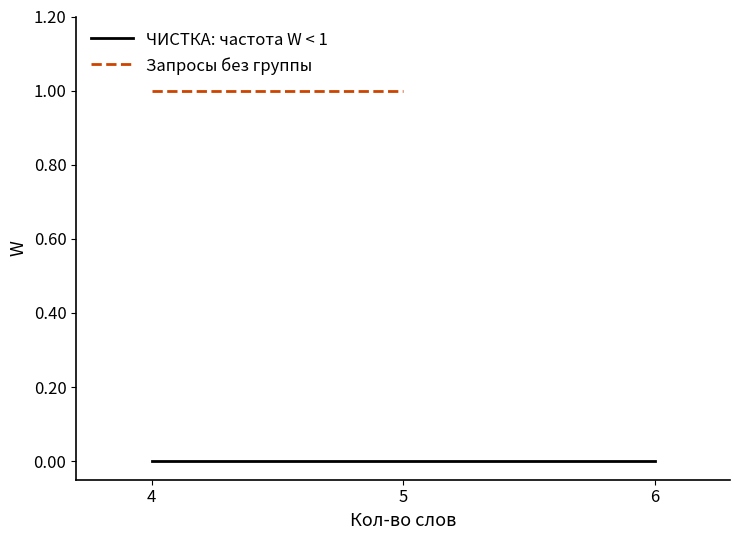

True or false: ЧИСТКА: частота W < 1 has a value of 0.0 at 4.

True